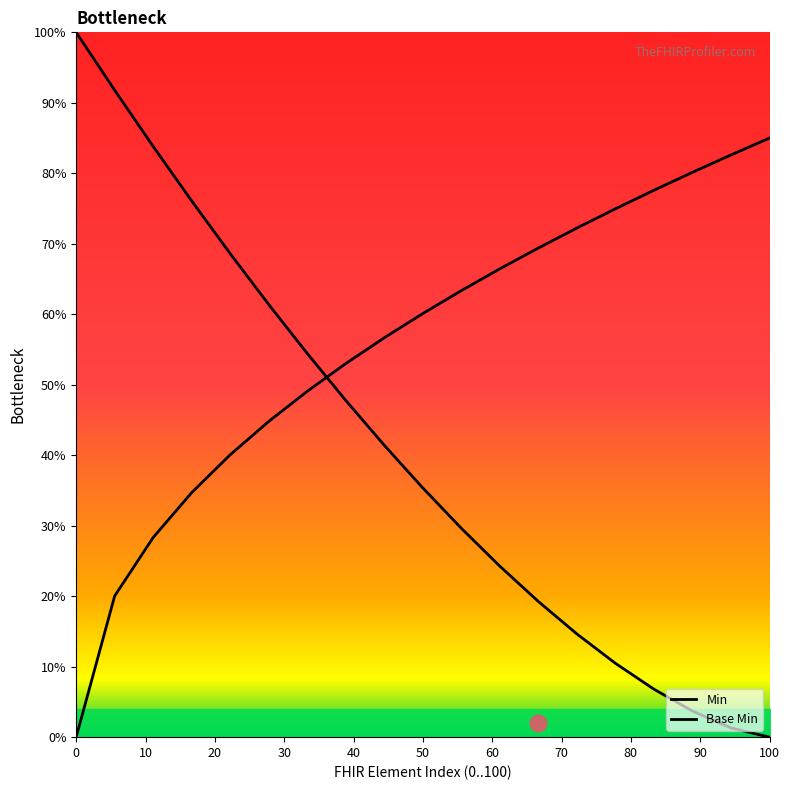

How many values in the Base Min series are below 60?

9